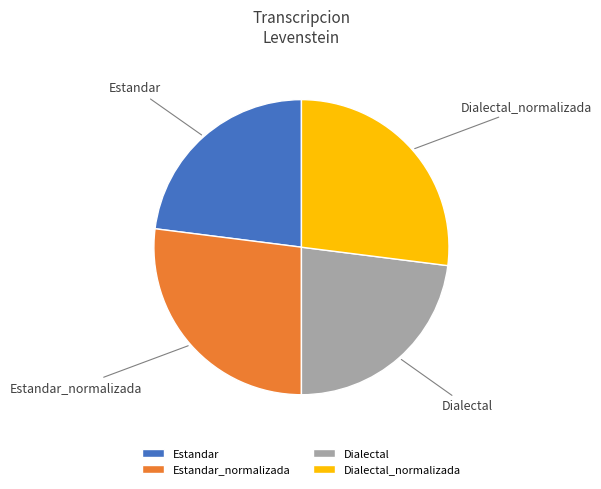

How many slices are in this pie chart?

4